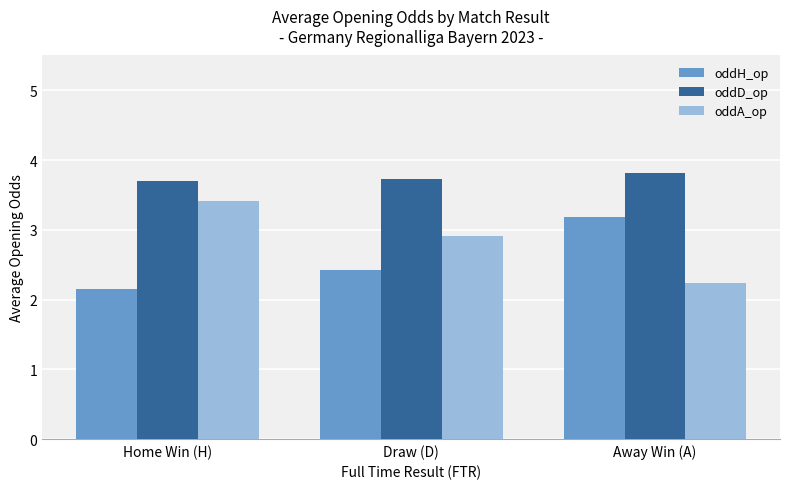

At which label does oddH_op reach its minimum?

Home Win (H)